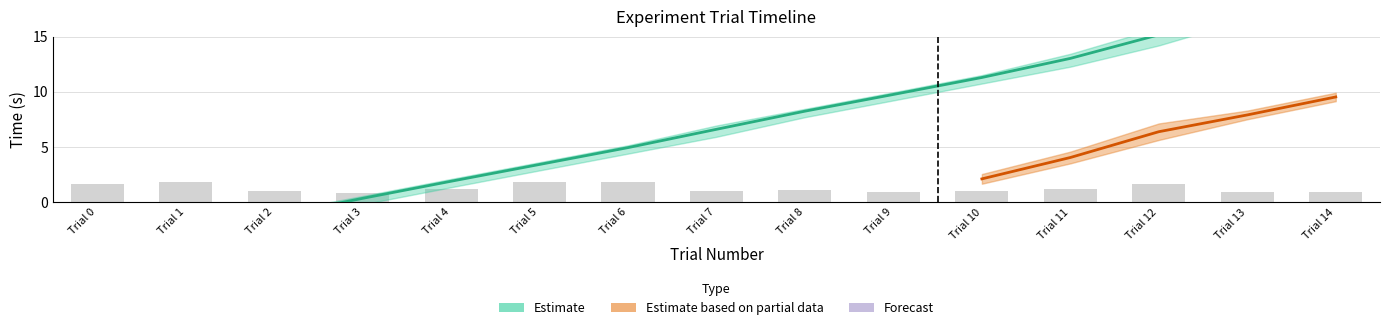

Which has a higher value, 14 or 2?

14